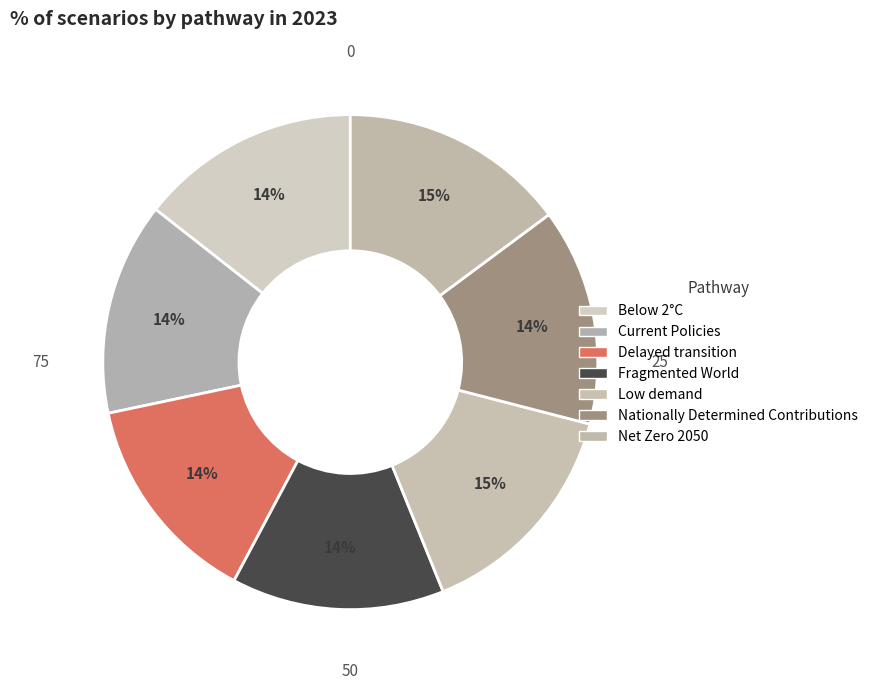

Does Fragmented World represent more than half of the total?

No